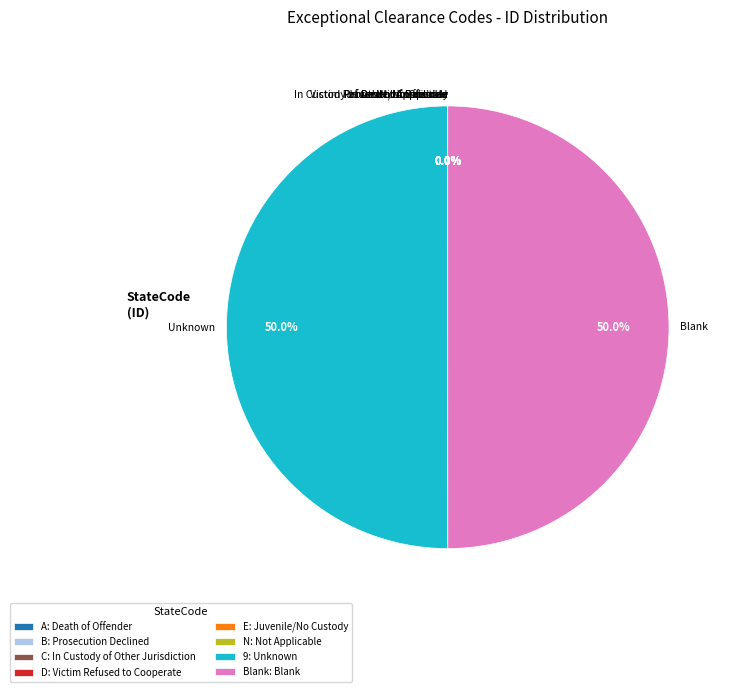

Approximately how many times larger is the value at Unknown compared to Blank?

1.0